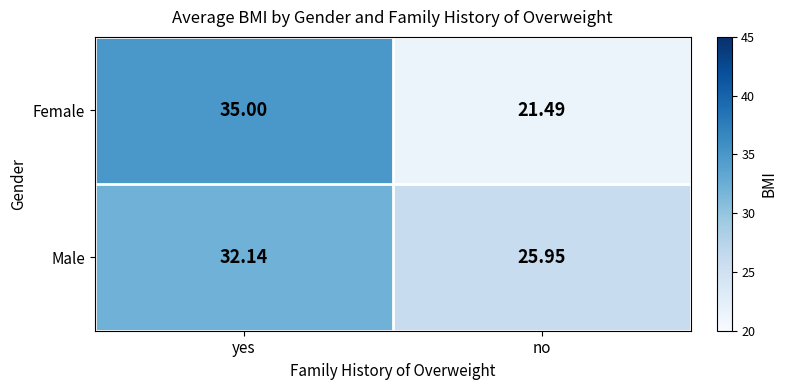

At which category is the sum across all series the highest?

yes